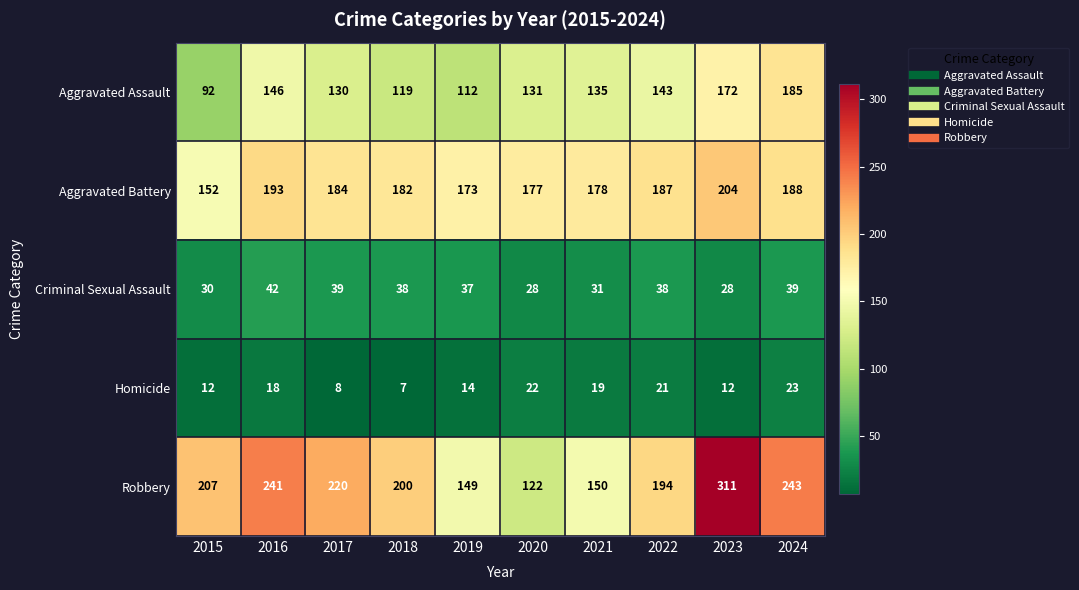

List the series in order of their peak value, highest first.

Robbery, Aggravated Battery, Aggravated Assault, Criminal Sexual Assault, Homicide